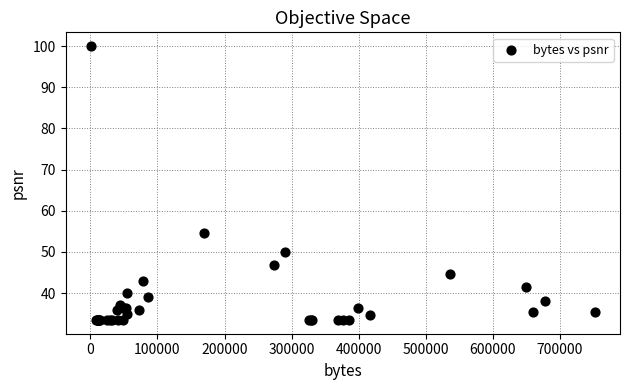

What Y value in the scatter plot is closest to 66?

54.5